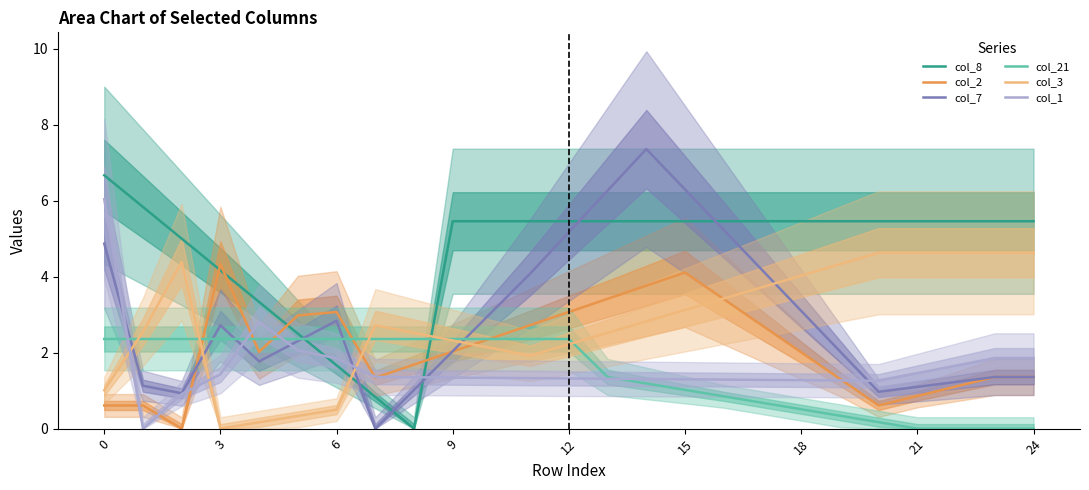

At how many categories does at least one series exceed 6?

4